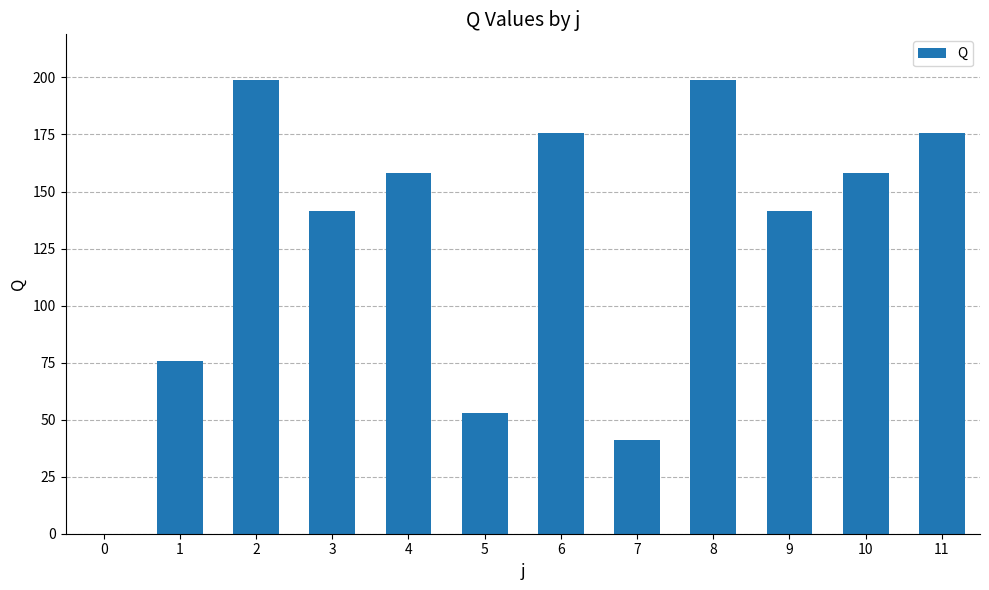

Which has a higher value, 6 or 5?

6